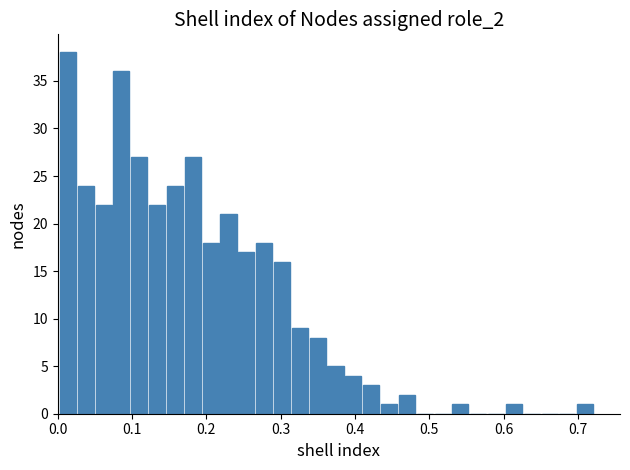

Around what value on the x-axis is the tallest bar? Give the approximate position of its centre, as read against the axis.

0.01